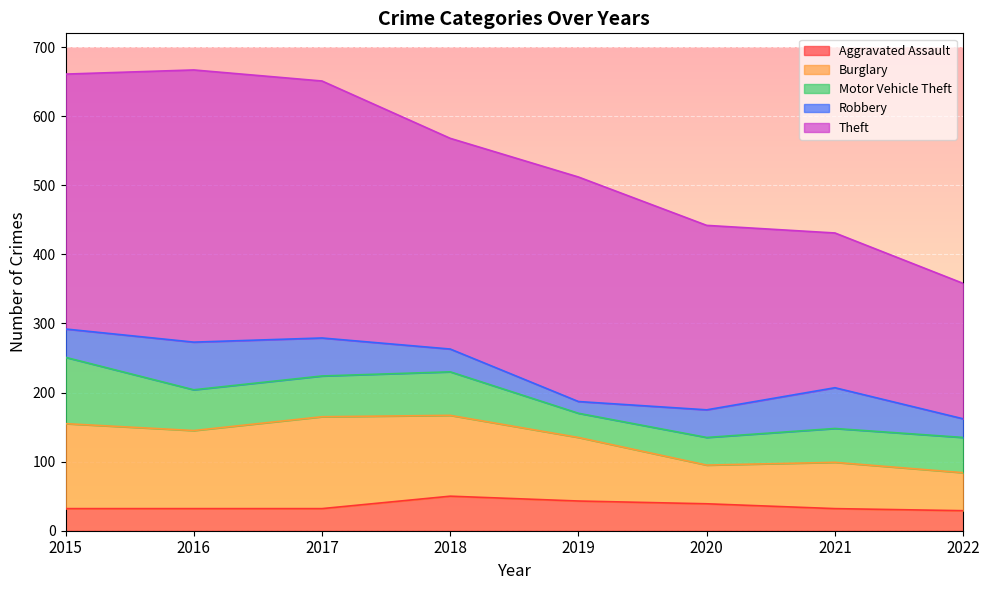

True or false: Aggravated Assault has more than 2 points higher than both neighbors.

False